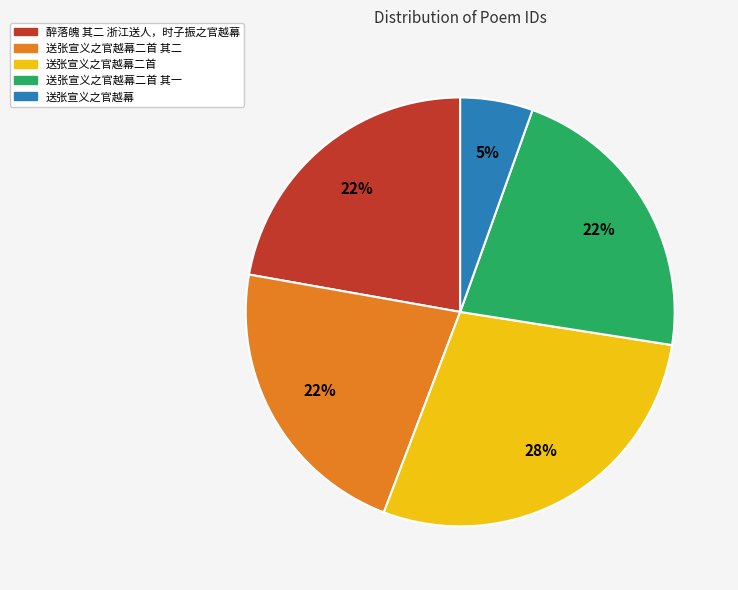

Is there any slice that represents more than half of the pie?

No